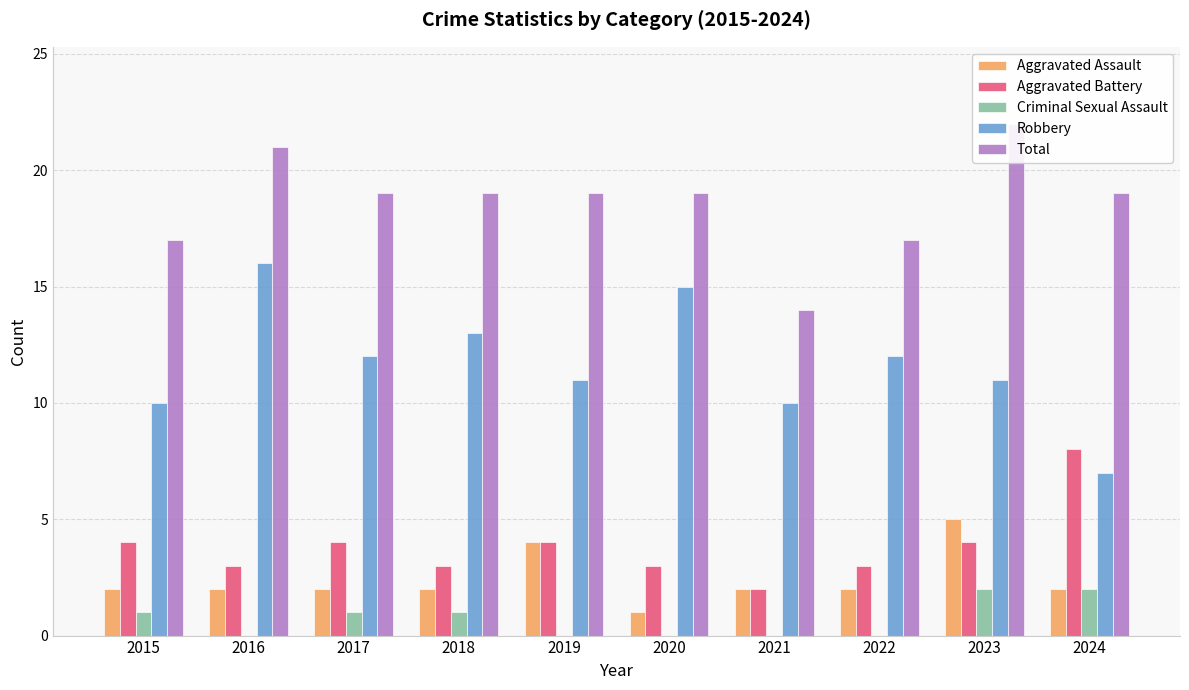

The Robbery series shows 11 at 2023. True or false?

True